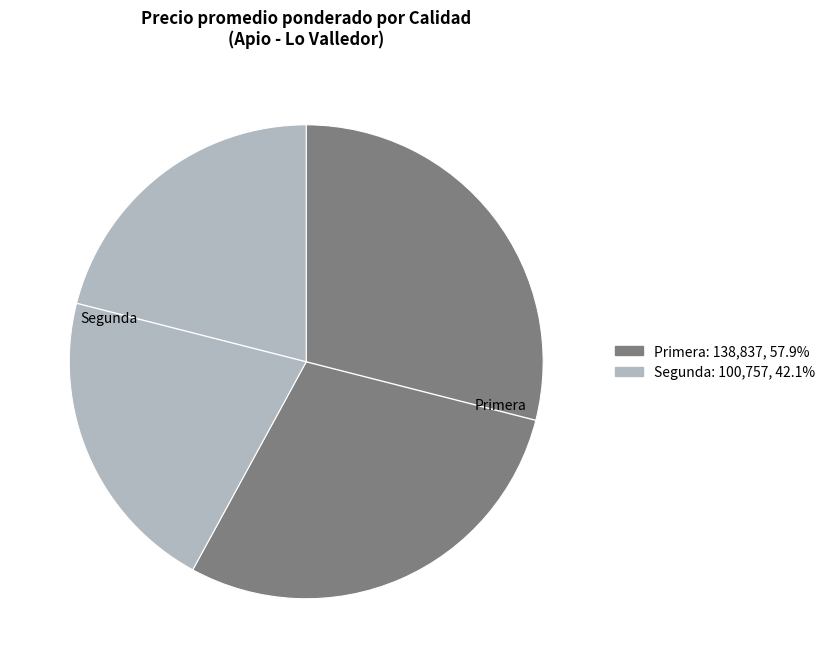

What is the majority slice?

Primera